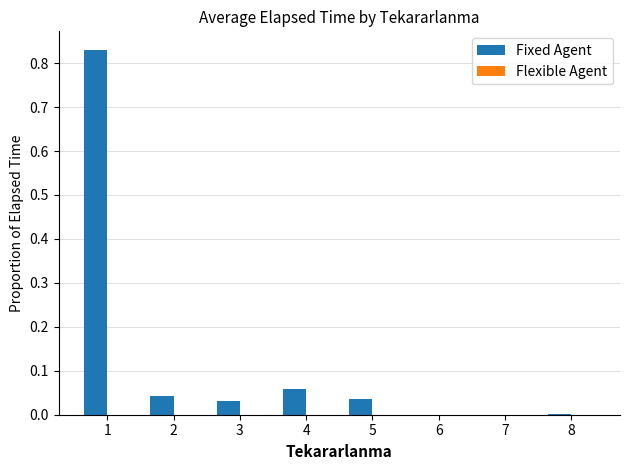

The chart shows a value of 0.0 at 7. True or false?

True